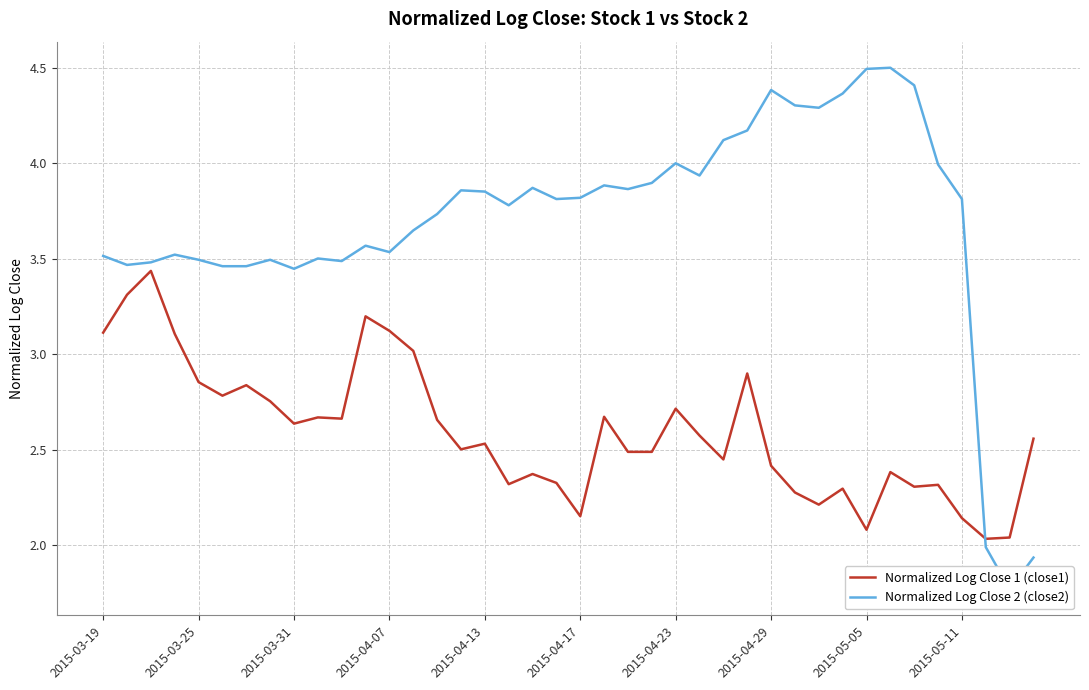

The value of Normalized Log Close 1 (close1) at 2015-04-07 is 3.1. True or false?

True